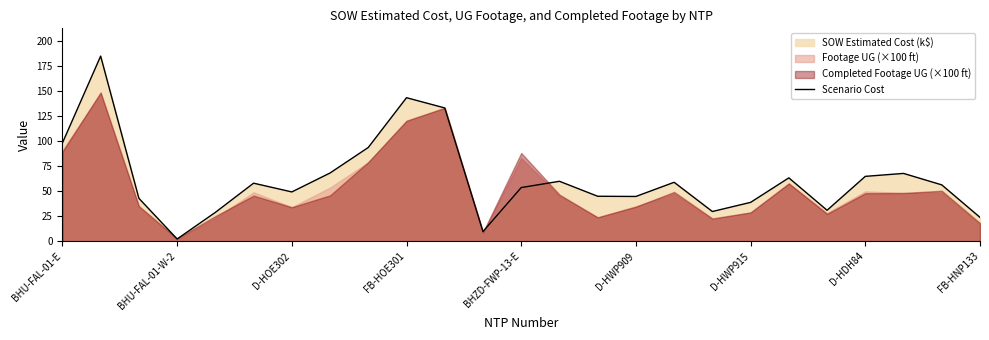

True or false: the data has more than 0 interior local peaks.

True